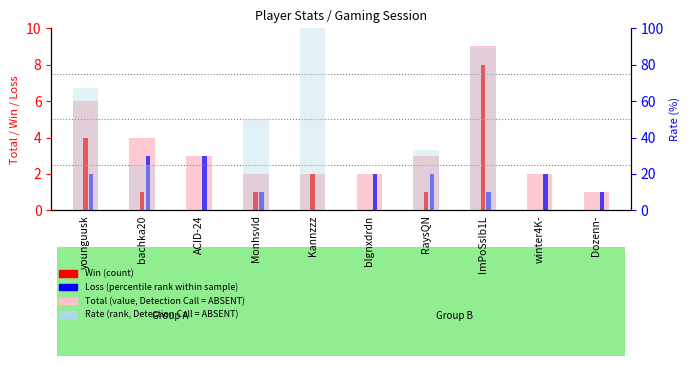

What is the total value across all series at Kannzzz?

104